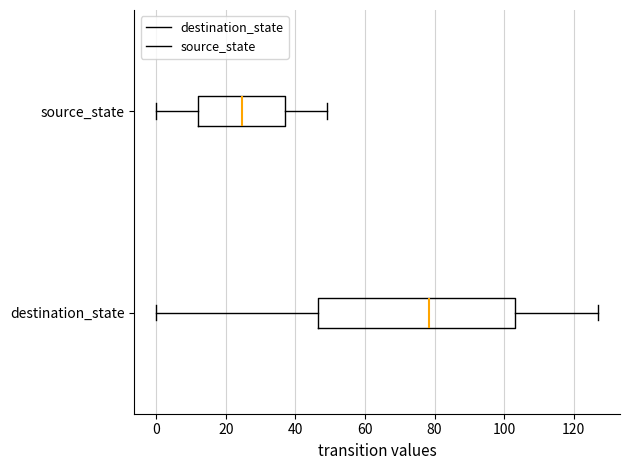

Where is the left edge of the box for destination_state on the x-axis? The values are not printed on the chart, so give them approximately, as read against the axis.

46